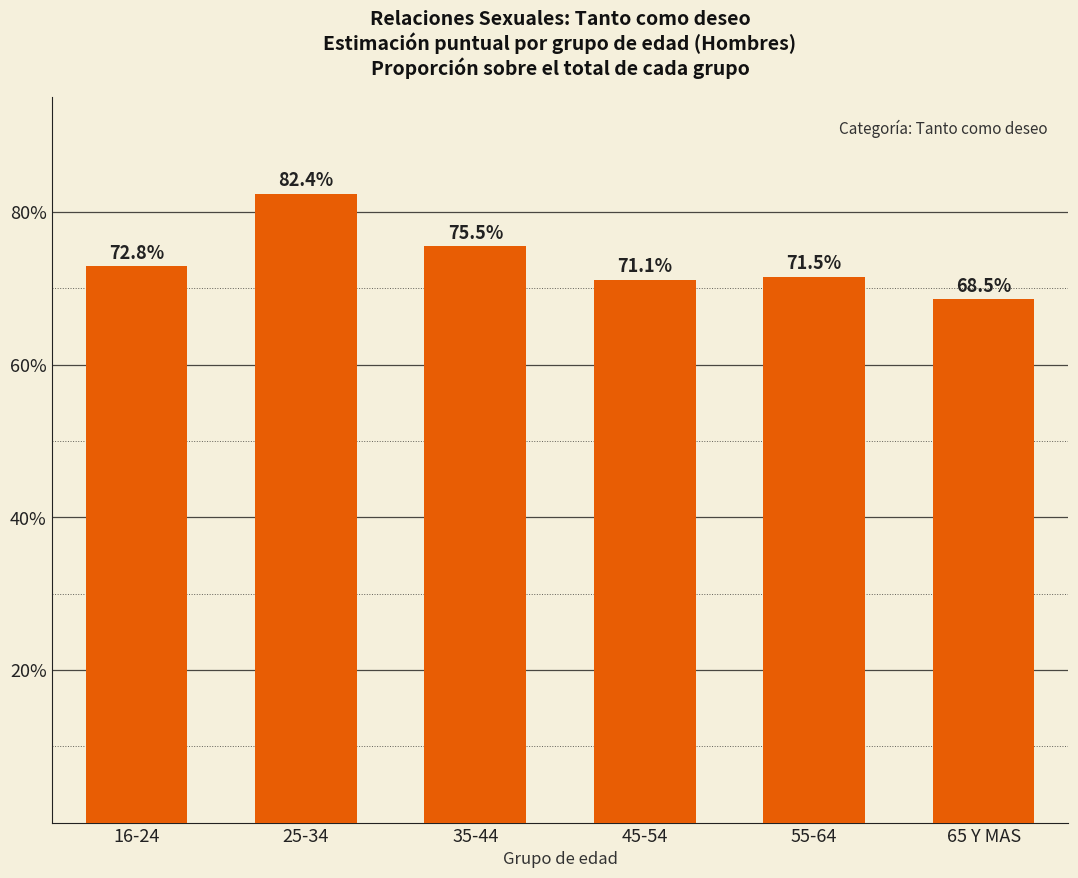

What is the label of the 5th bar from the right?

25-34